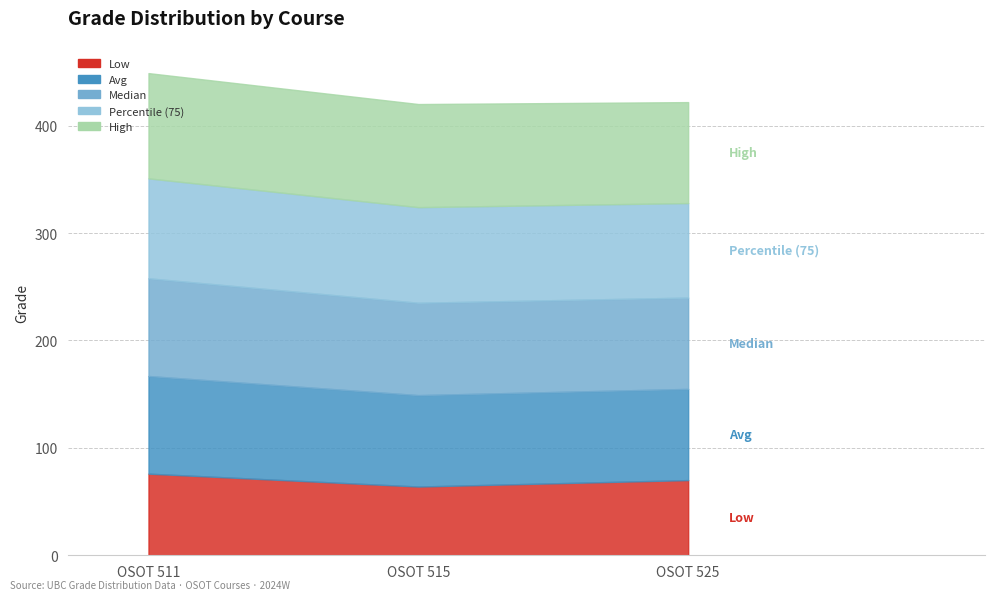

At which label is Low closest to 70?

OSOT 525